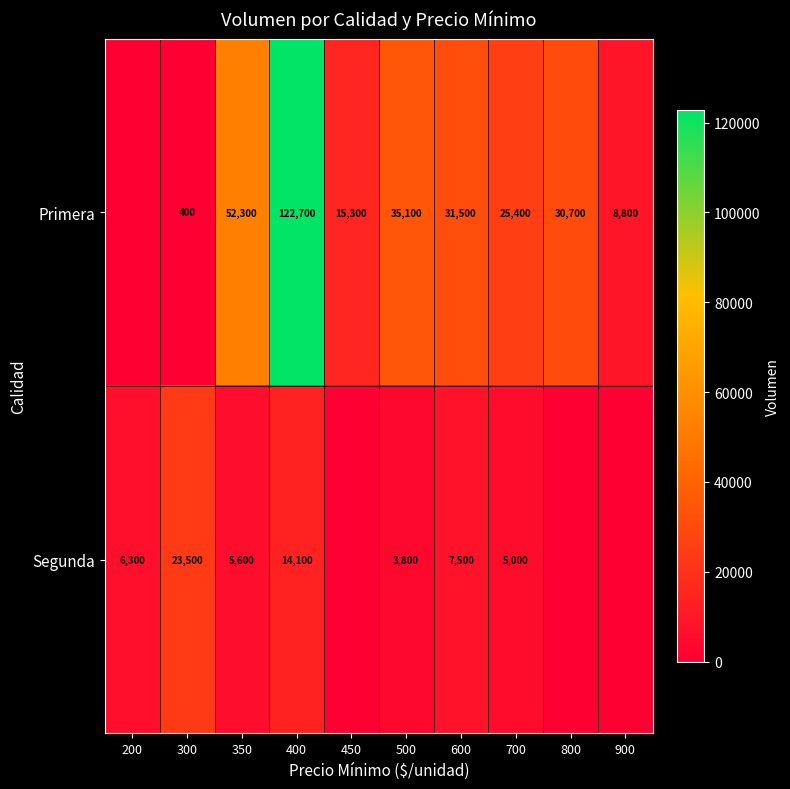

Is it true that Primera equals 122700 at 400?

True